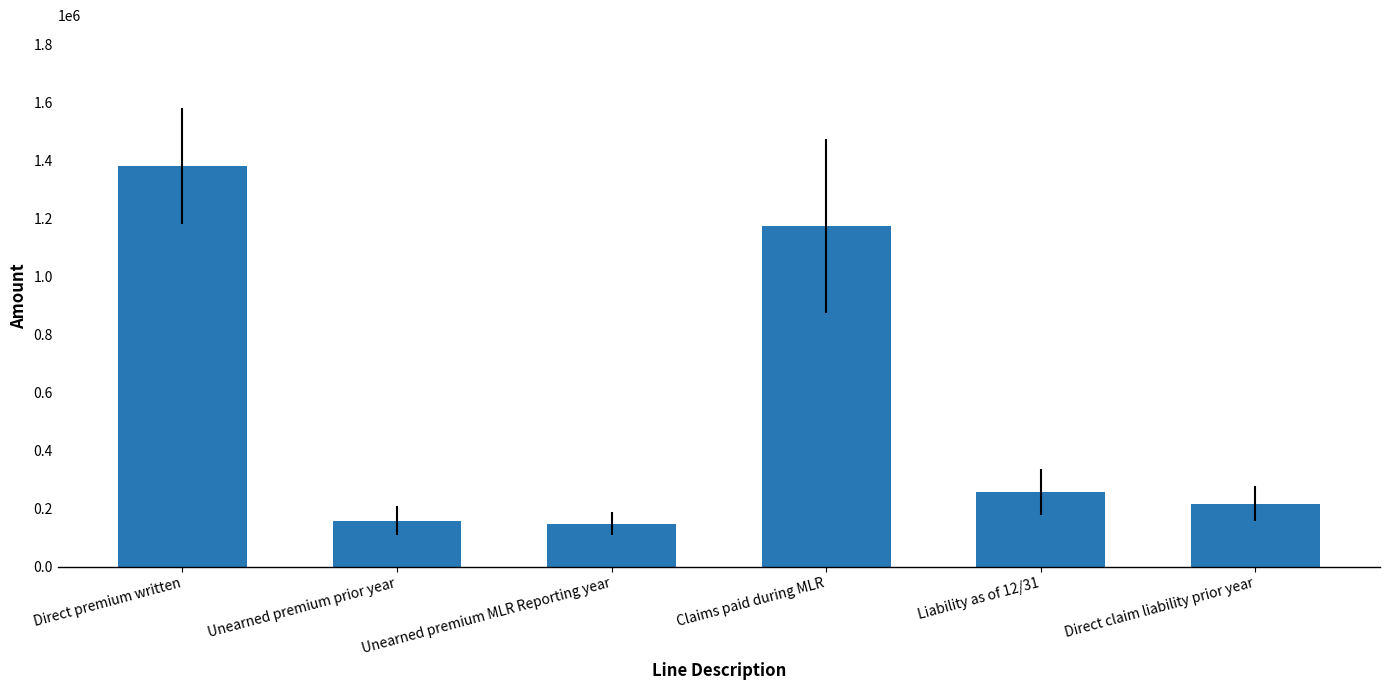

Reading left to right, extract all data points from this chart.

Direct premium written=1383703	Unearned premium prior year=158133	Unearned premium MLR Reporting year=149127	Claims paid during MLR=1174259	Liability as of 12/31=257453	Direct claim liability prior year=216987